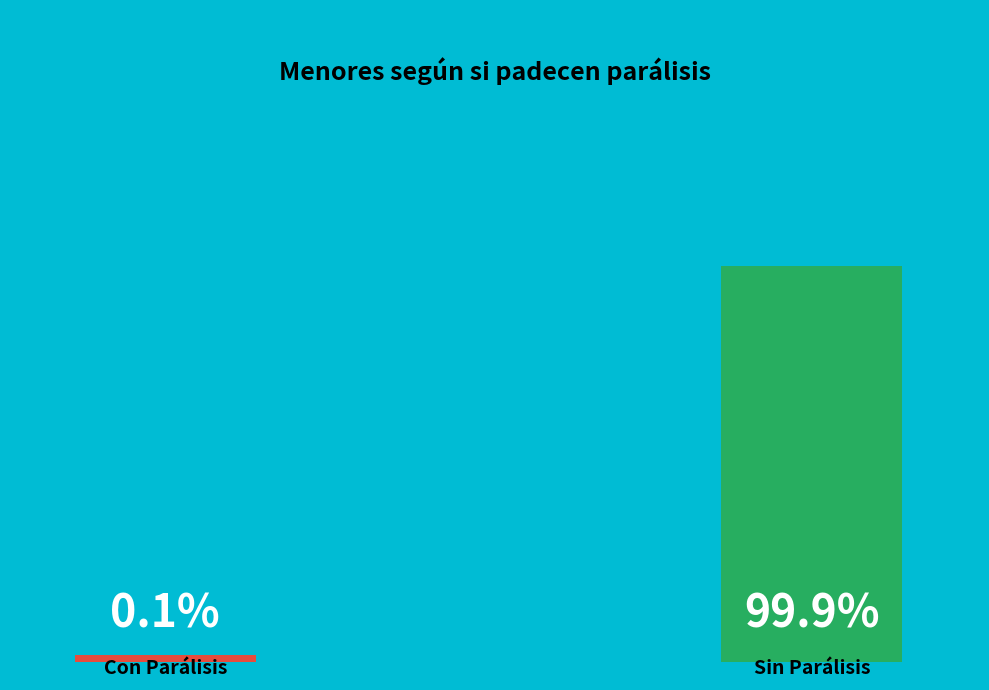

Rank the series by their maximum value, from lowest to highest.

Sí, No